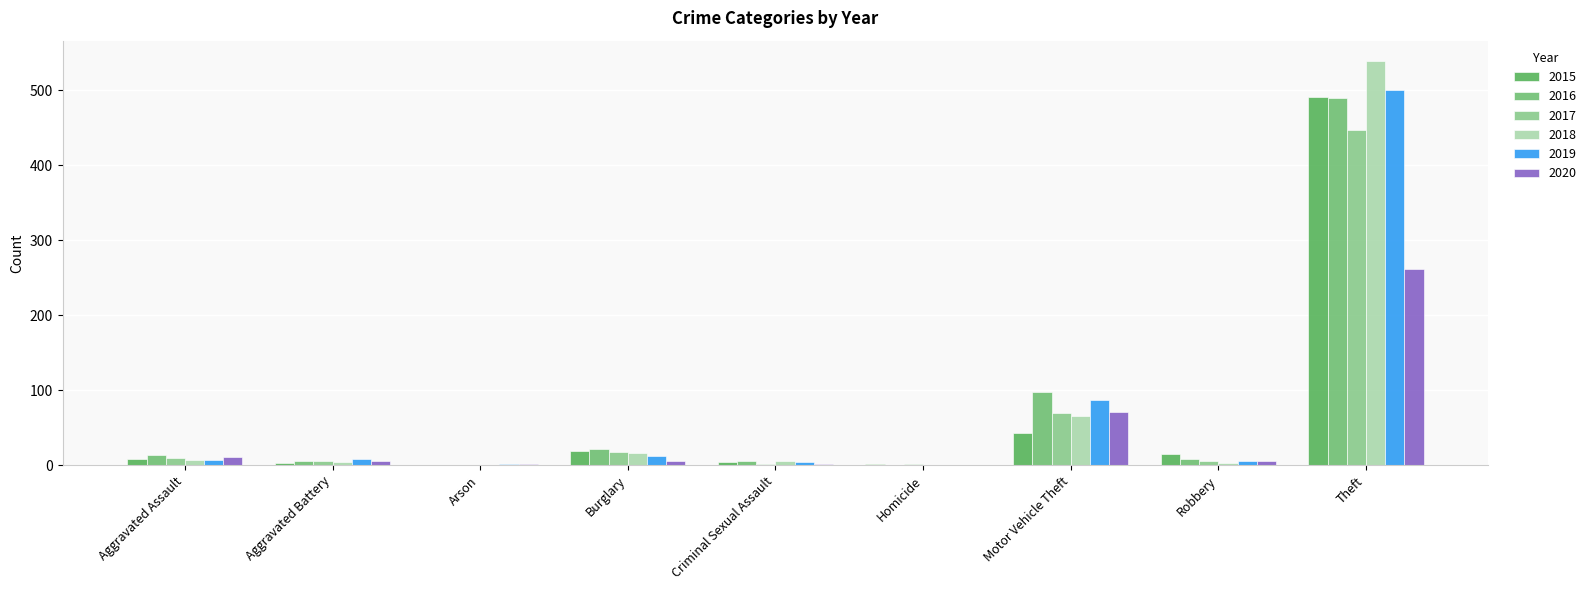

What is the label of the 7th bar from the left?

Motor Vehicle Theft